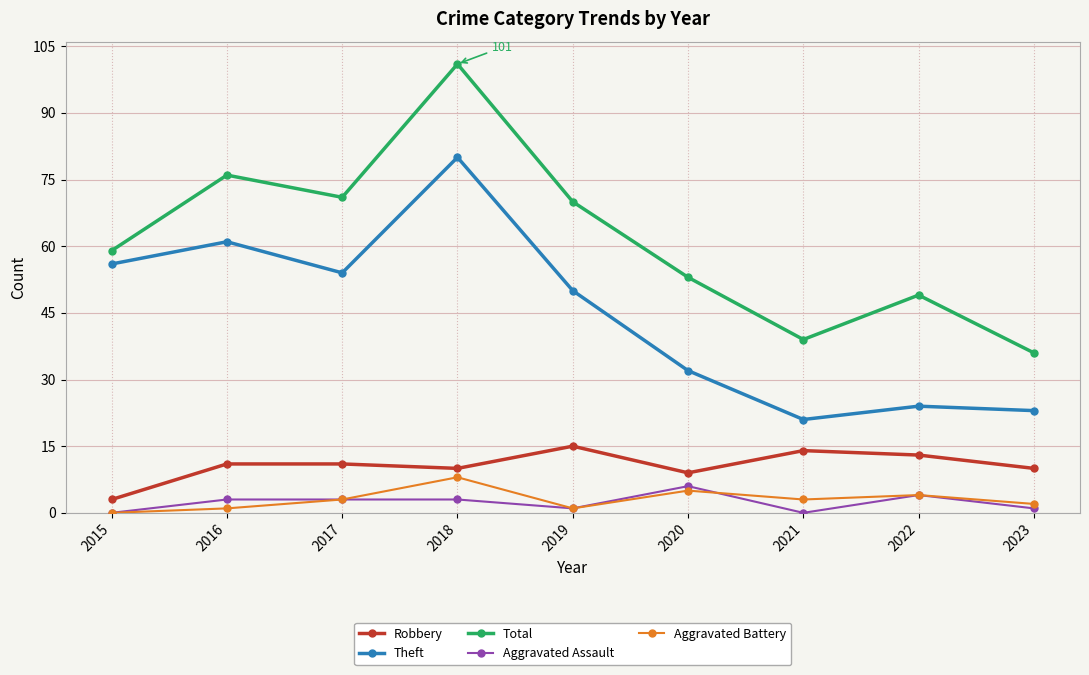

Which series has the largest range (max minus min)?

Total